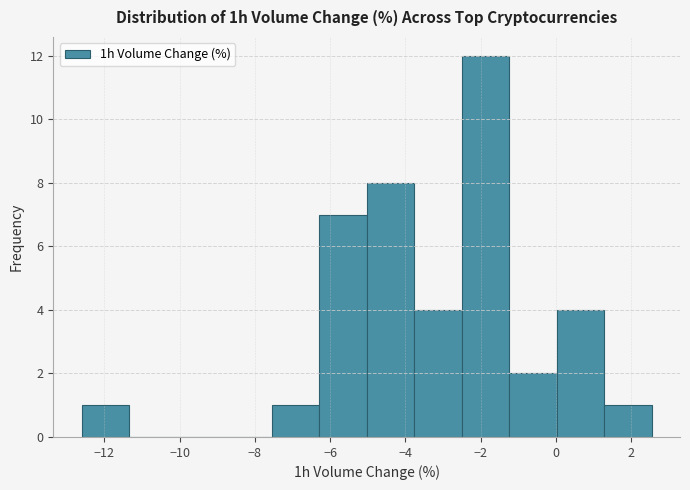

What is the height of the bar covering -12.6 to -11.4 on the x-axis? Neither the bar edges nor the heights are printed on the chart, so give them approximately, as read against the axes.

1